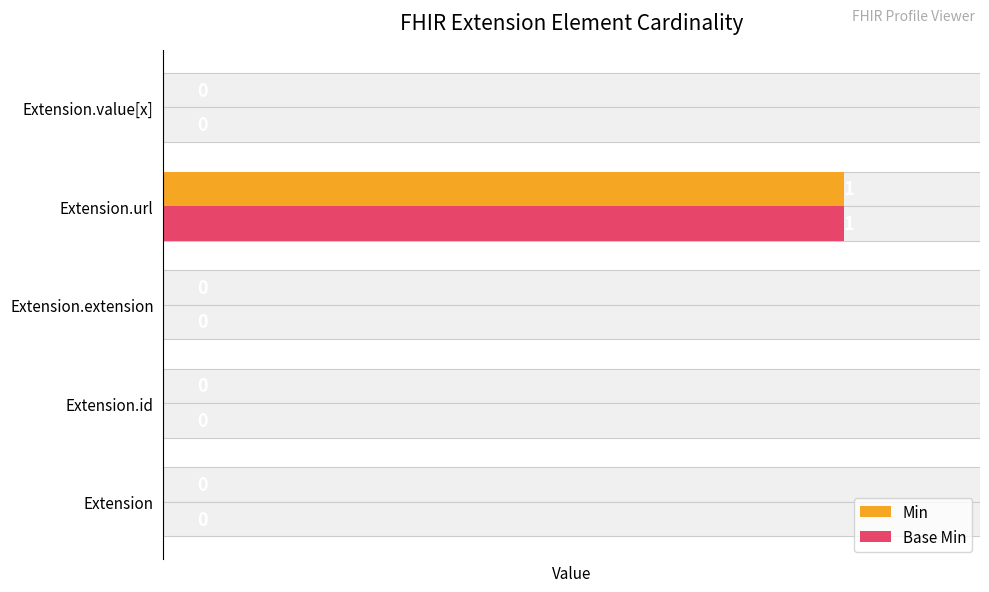

Which series changed the most between 0 and 1?

Min